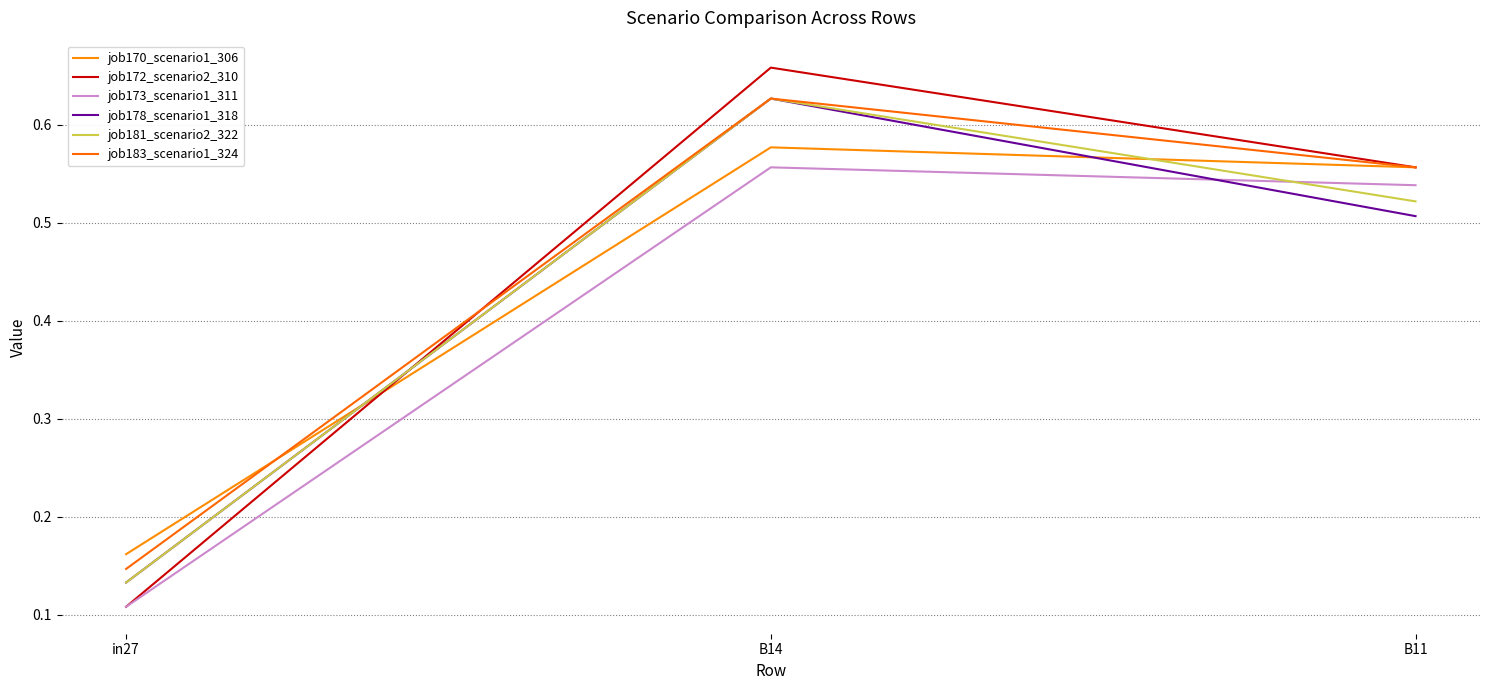

How many lines are shown in the chart?

6